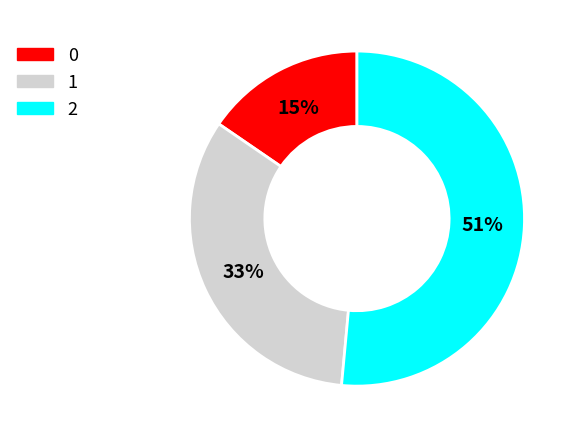

Count the number of slices in the pie.

3